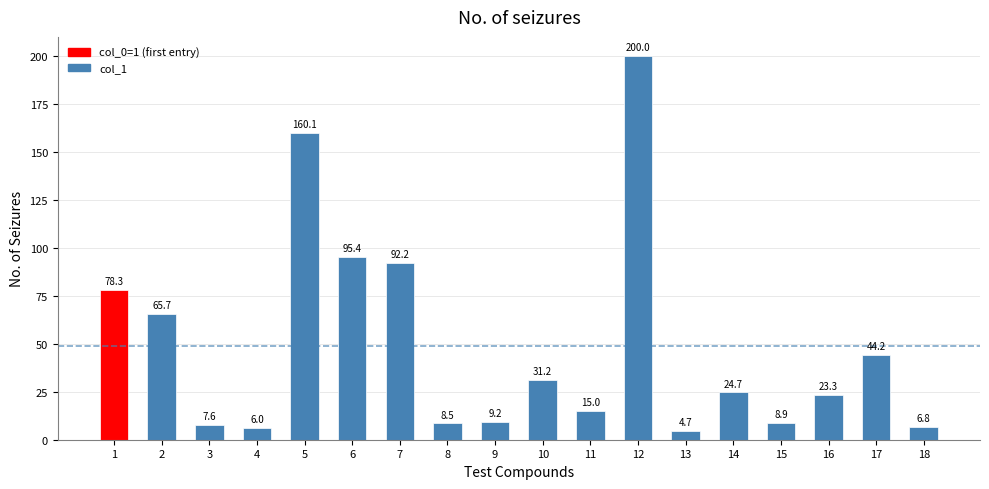

Is it true that the value at 6 is 133.9?

False